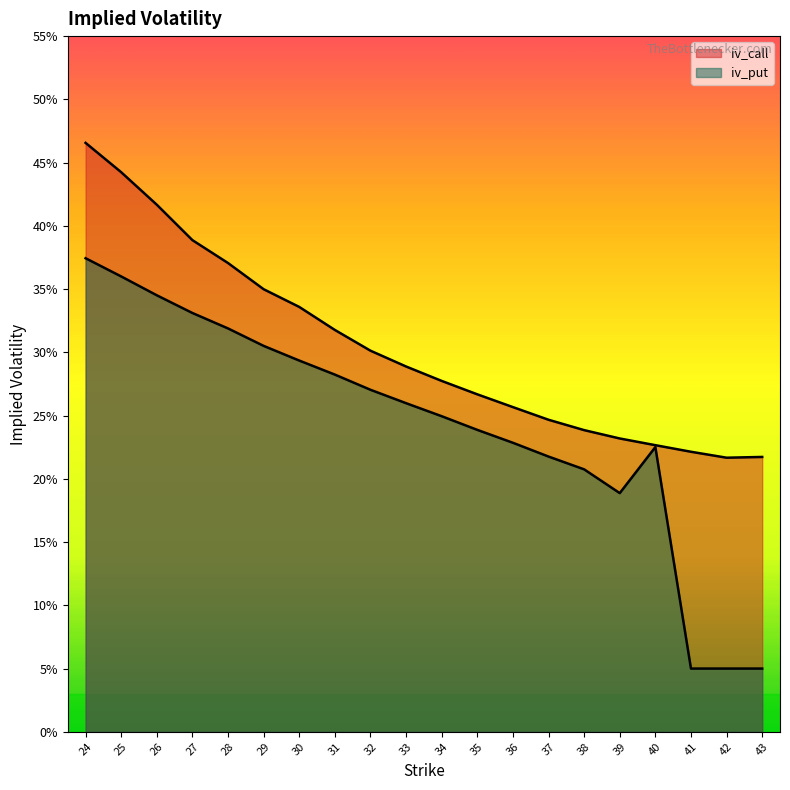

Which label corresponds to the largest value in the chart?

24